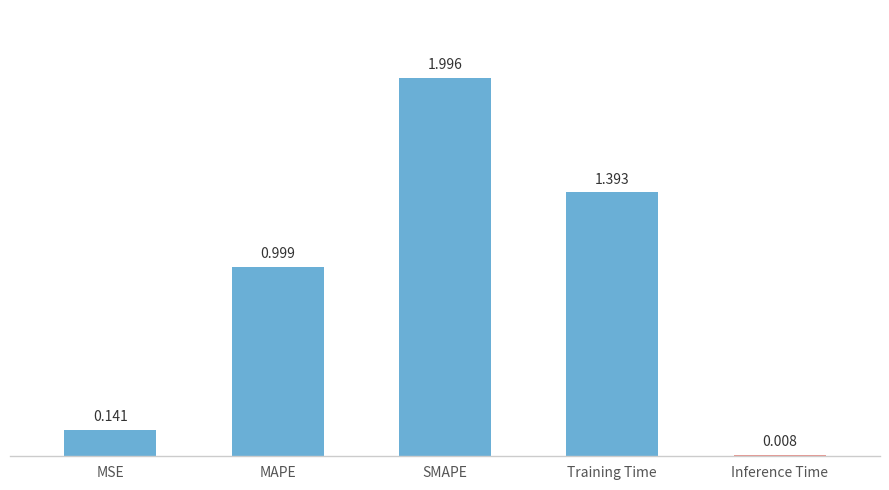

Which category has the lowest value across all series?

Inference Time